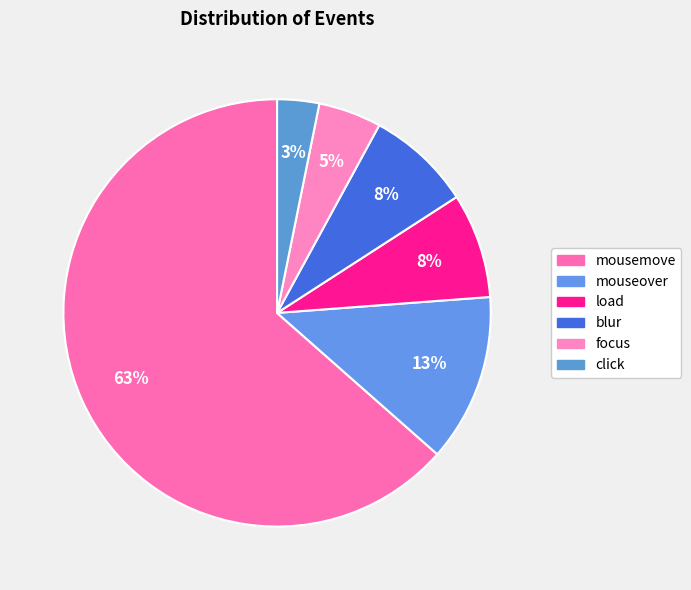

Which category accounts for the majority?

mousemove